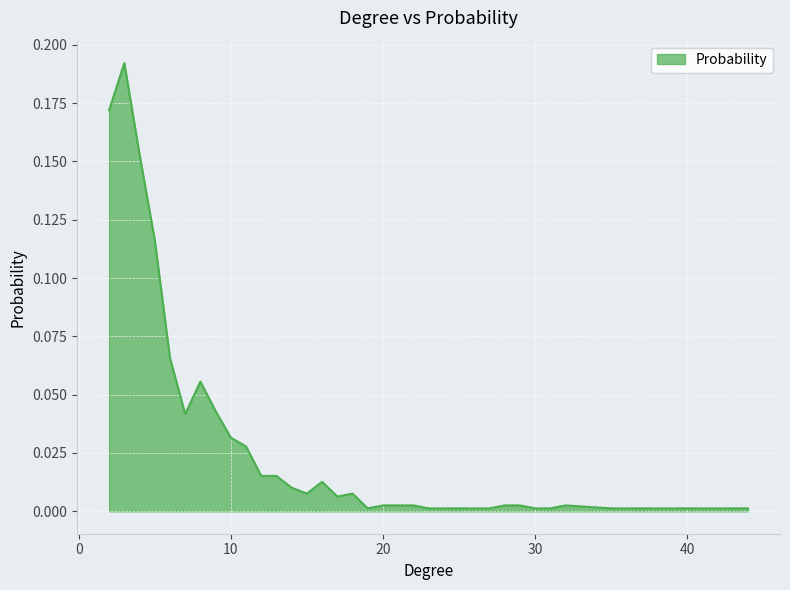

Rank the categories by value from highest to lowest.

3, 2, 4, 5, 6, 8, 9, 7, 10, 11, 12, 13, 16, 14, 15, 18, 17, 20, 21, 22, 28, 29, 32, 19, 23, 26, 27, 30, 31, 35, 37, 44